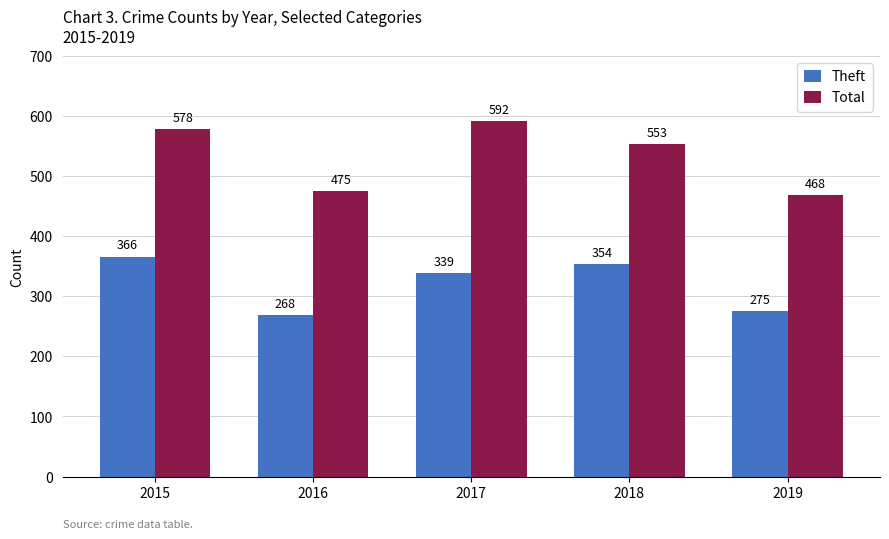

What is the average value of the Total series?

533